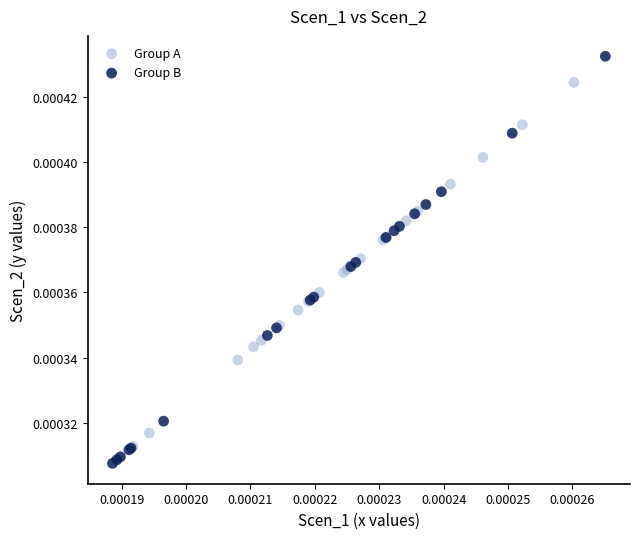

Which series reaches the maximum Y coordinate?

Group B